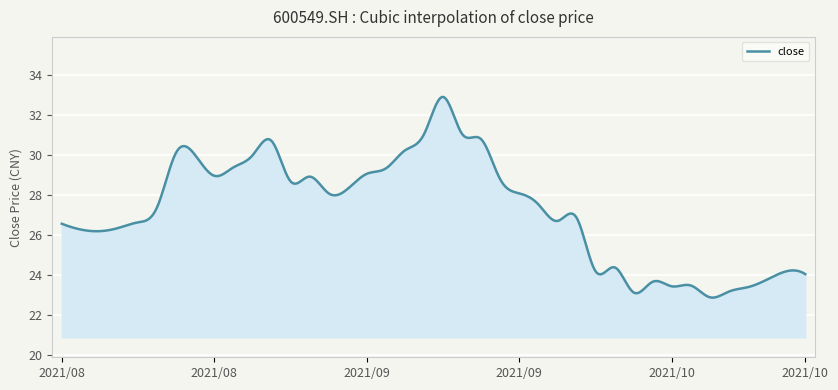

What is the smallest value displayed?

22.9